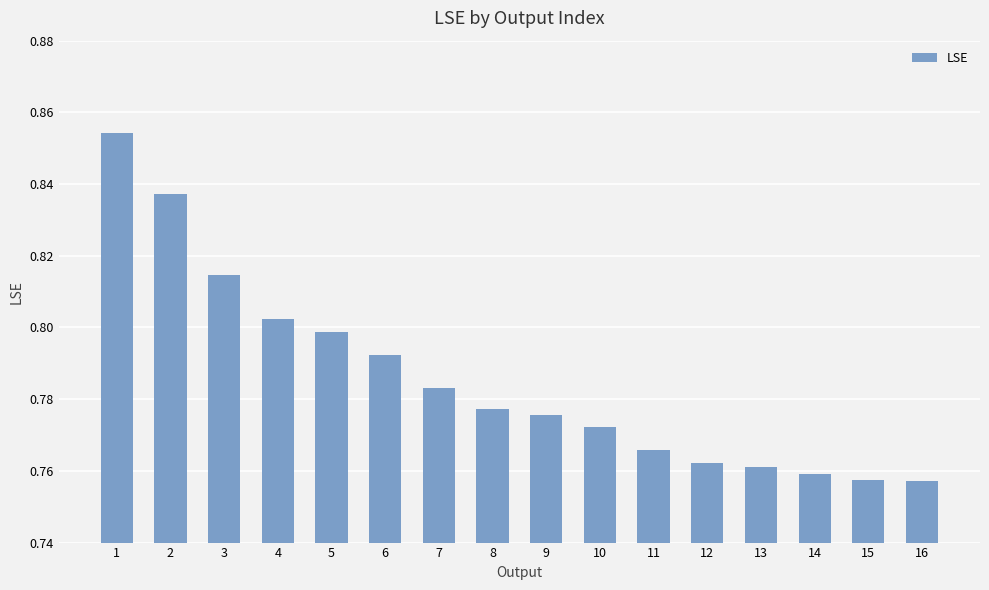

Count the values in the range 0 to 1.

16